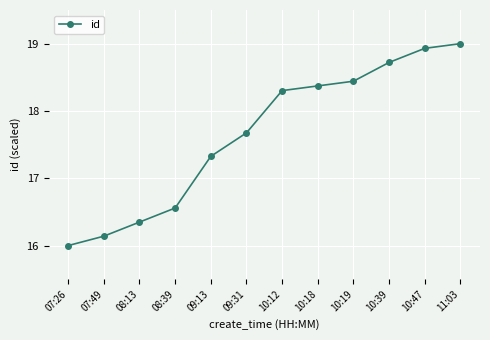

Which category has the lowest value across all series?

07:26